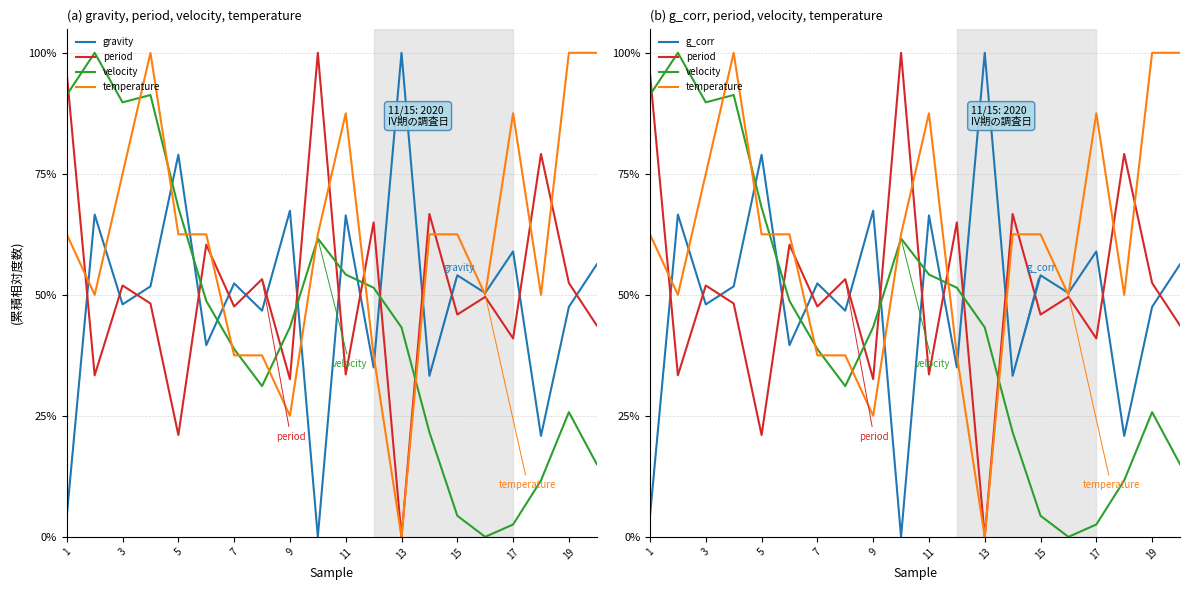

True or false: velocity and gravity intersect in this chart.

True